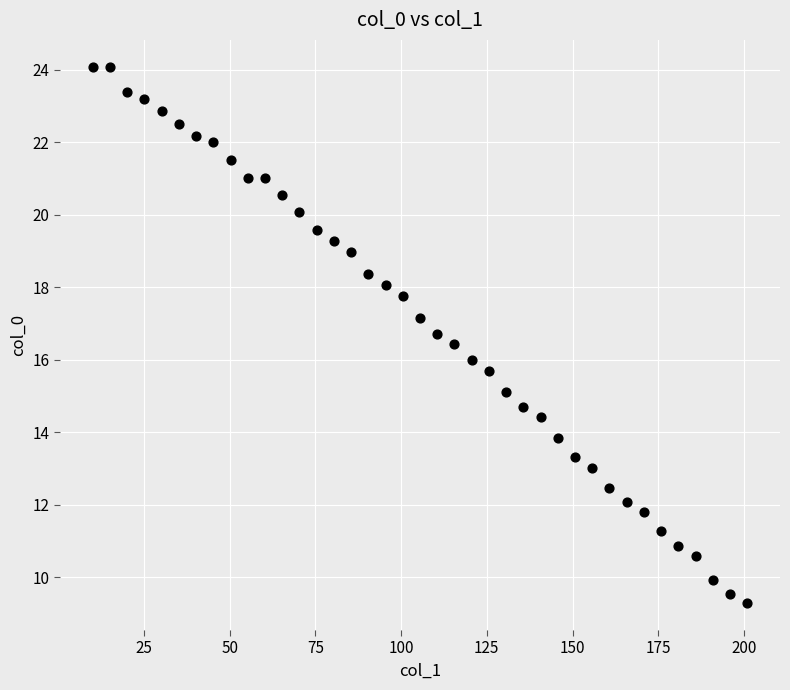

What is the range of Y values (max minus min)?

14.8